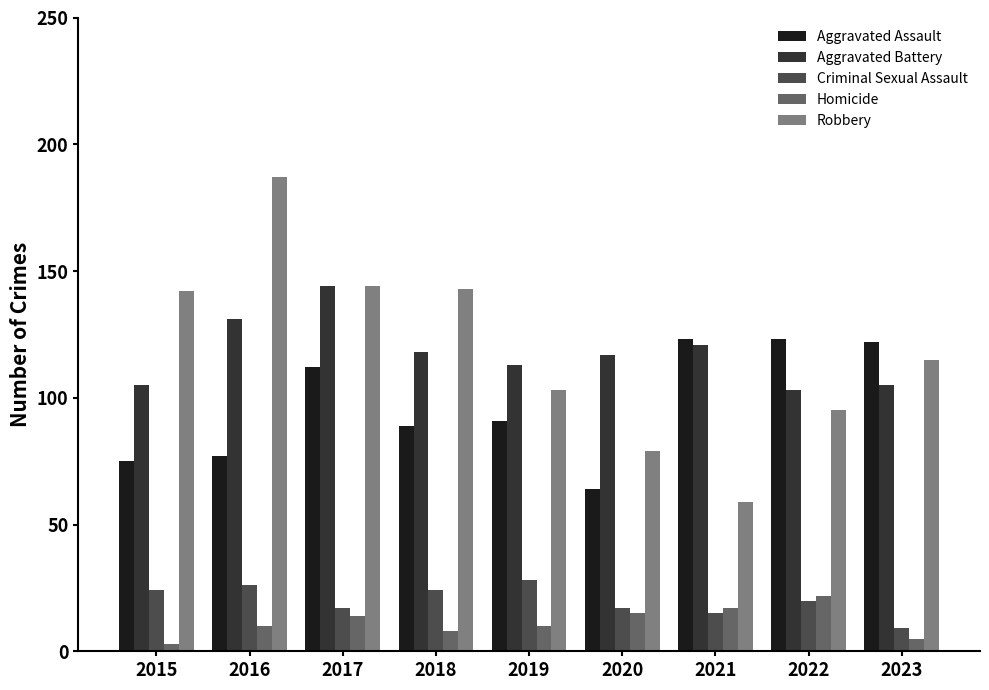

What is the difference between the second highest and minimum values in the Homicide series?

14